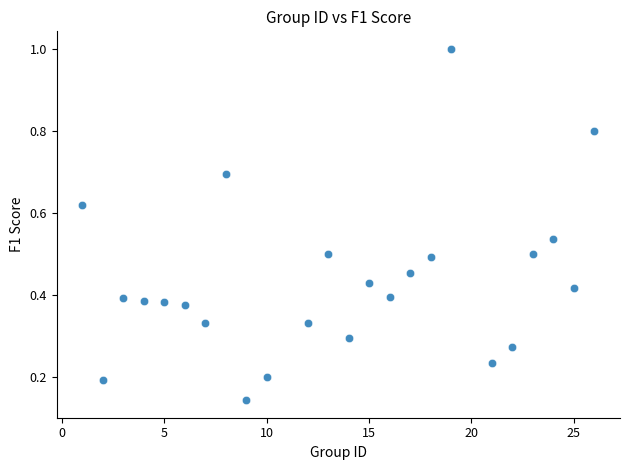

What is the range of Y values (max minus min)?

0.9